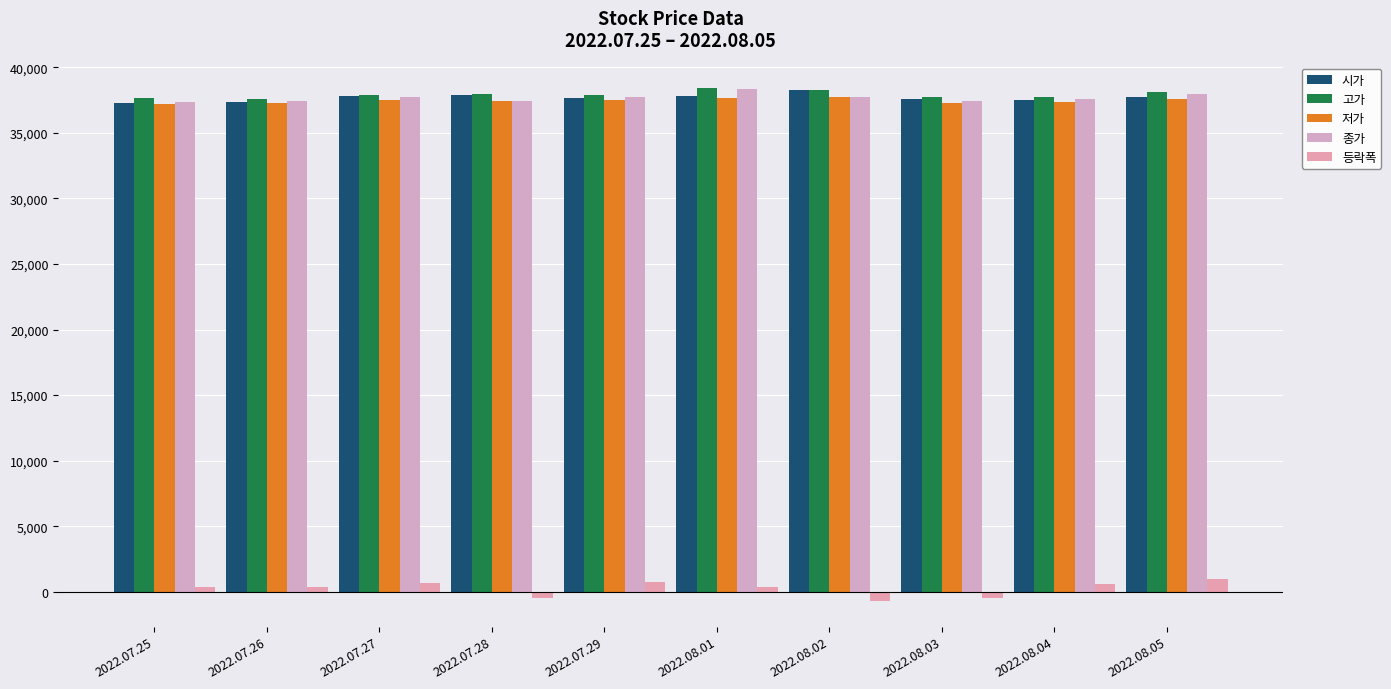

Is the value of 저가 at 2022.07.26 greater than the value of 고가 at 2022.07.26?

No